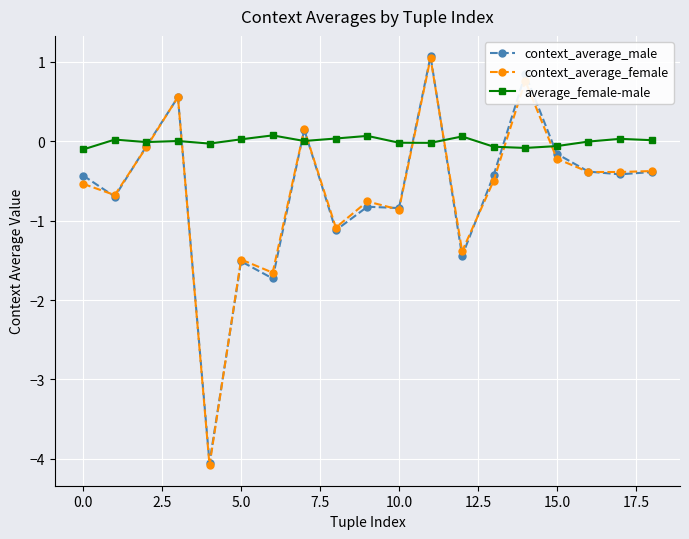

What is the value of the context_average_male point at the 5th from the left?

-4.1